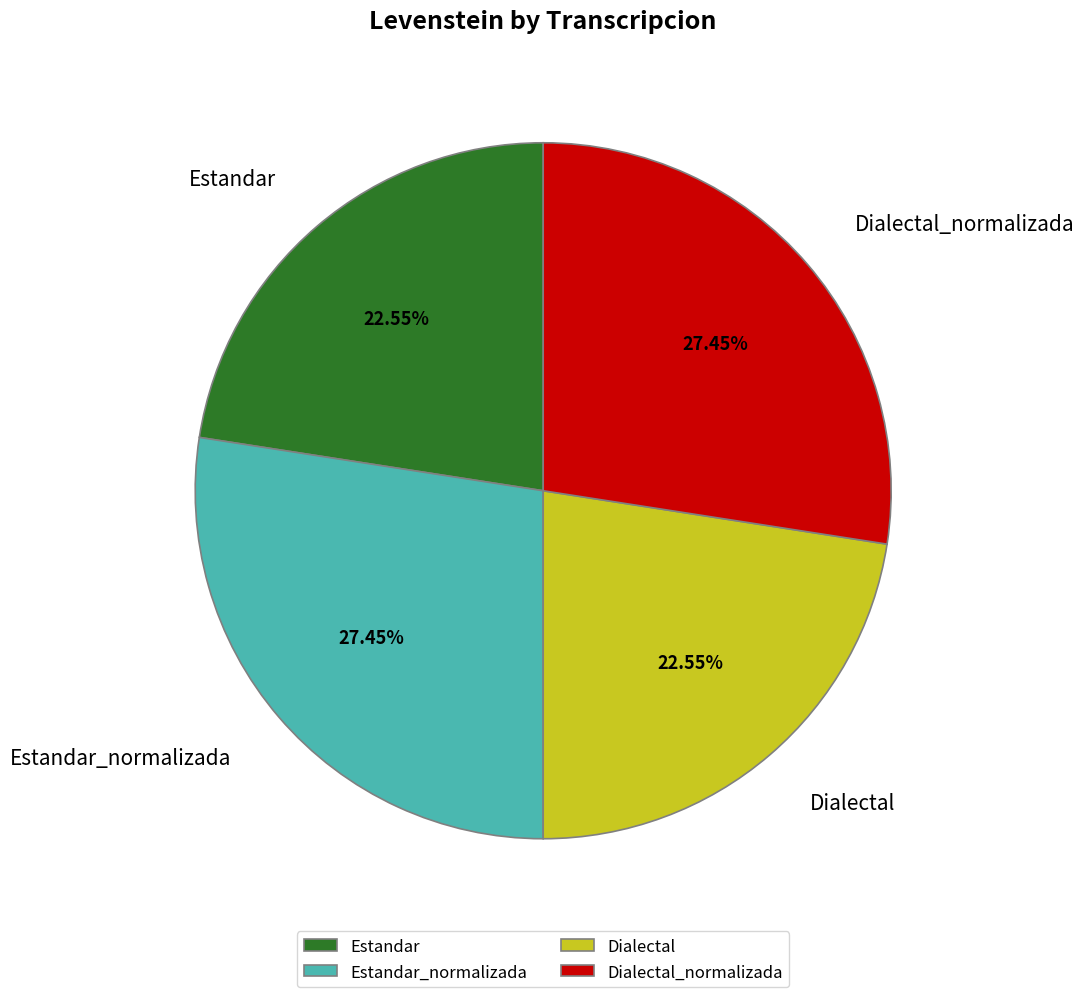

Is it true that Estandar_normalizada is 27% of the pie?

True